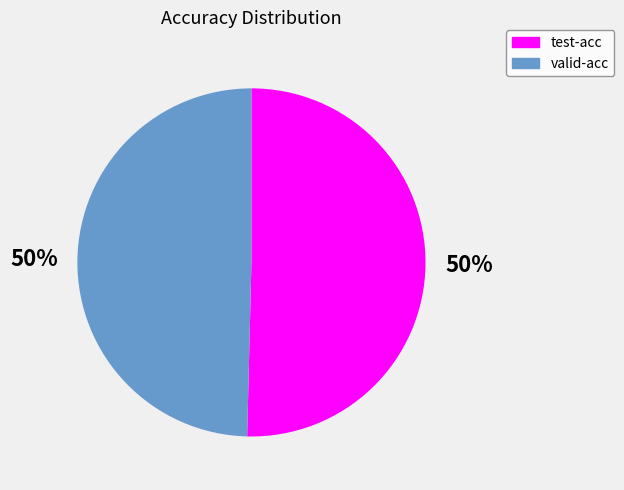

To the nearest percent, what percentage of the pie is valid-acc?

50%